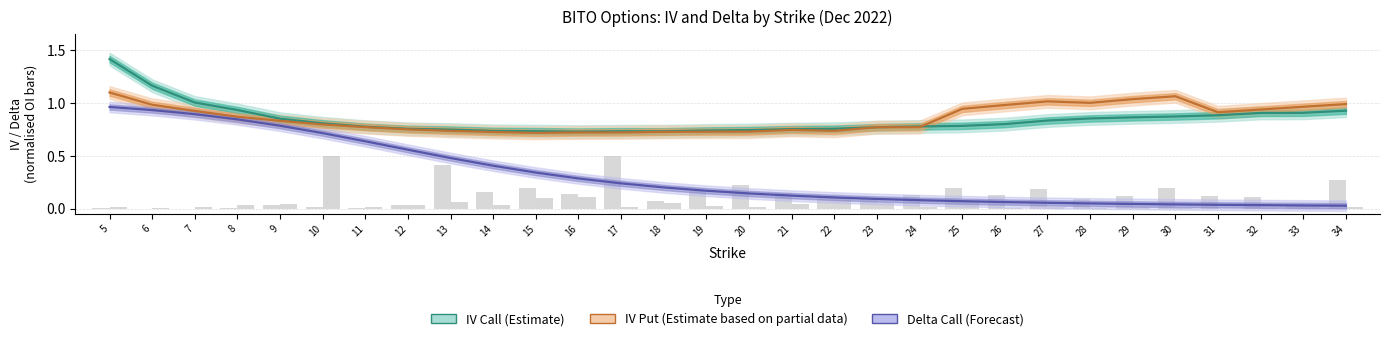

What is the value of the IV Call (Estimate) bar at the 30th from the left?

0.9